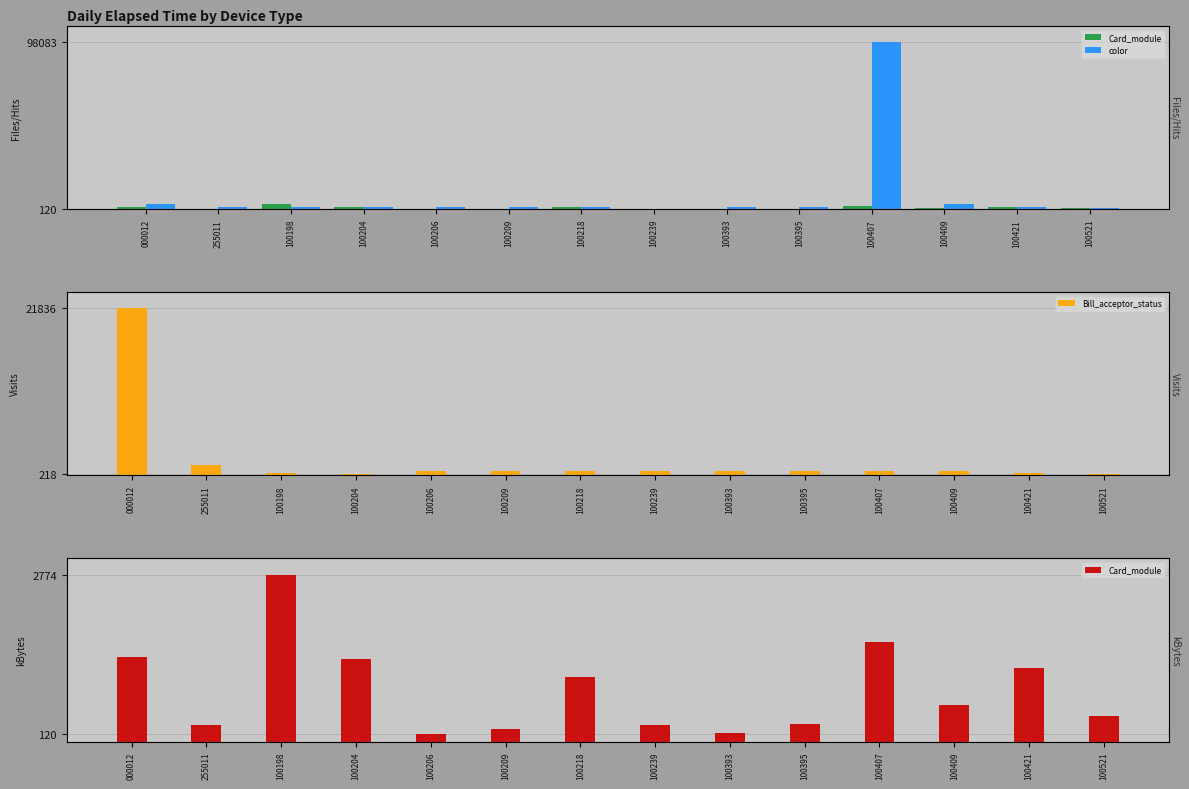

At 100393, list the series in order from largest to smallest.

color, Bill_acceptor_status, Card_module